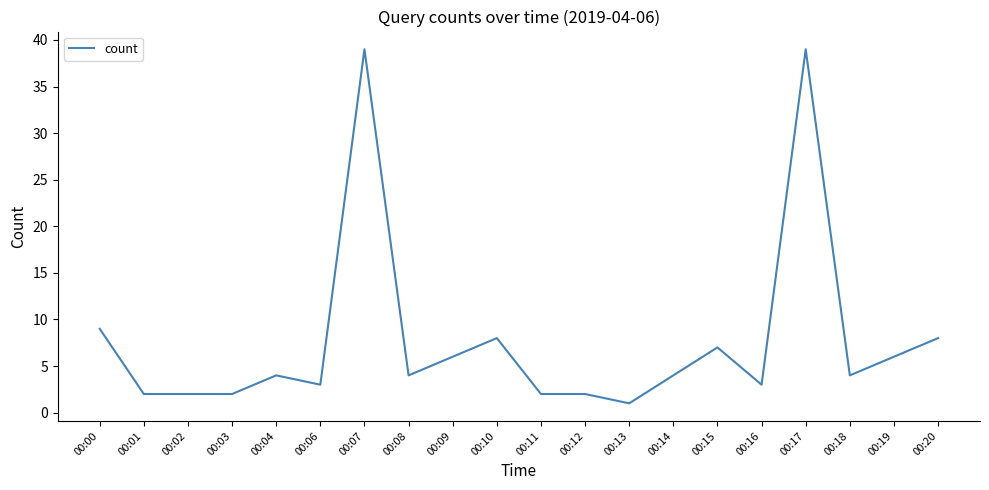

True or false: there are more than 1 points higher than both neighbors.

True